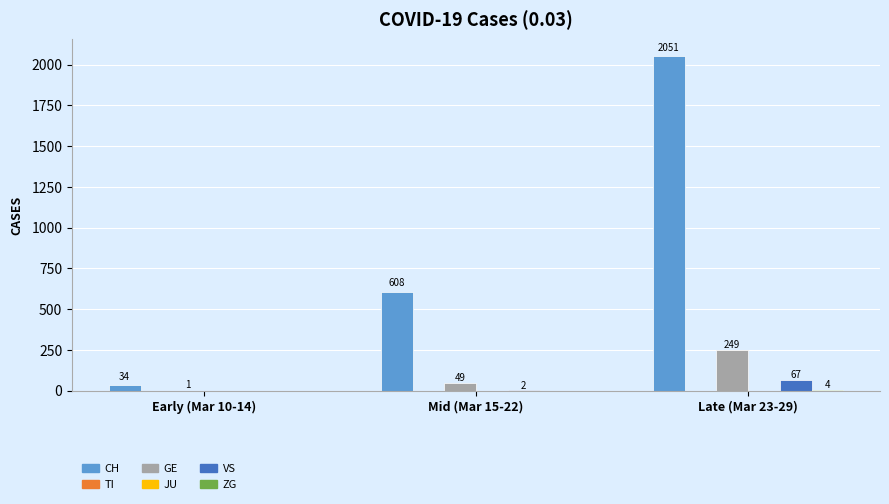

Does the chart contain stacked bars?

No